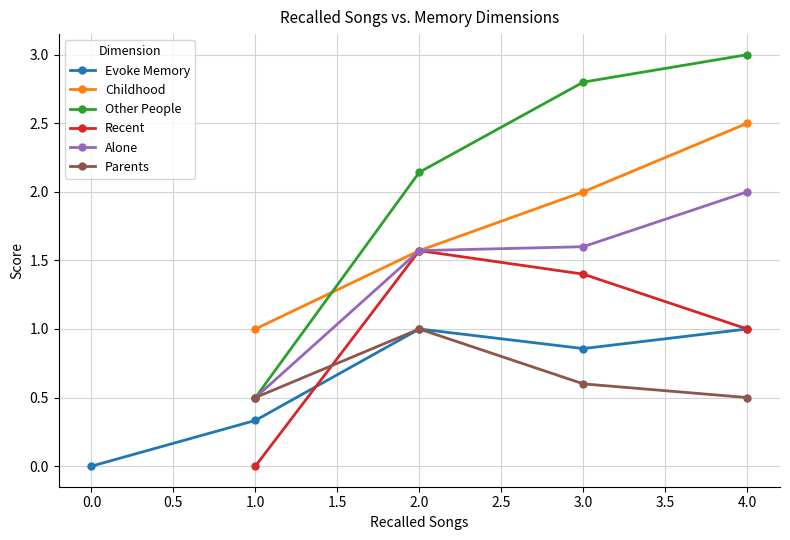

True or false: Alone and Childhood cross at least once.

False